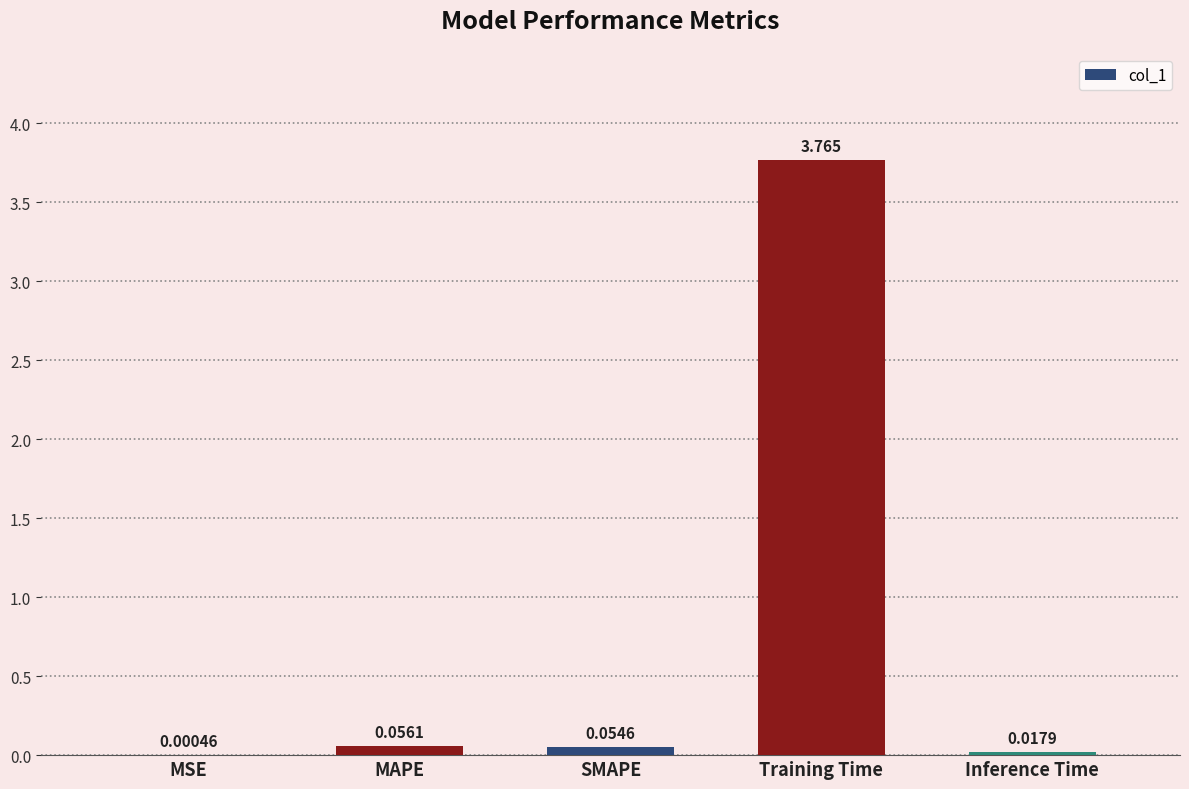

Between Inference Time and MAPE, which is larger?

MAPE